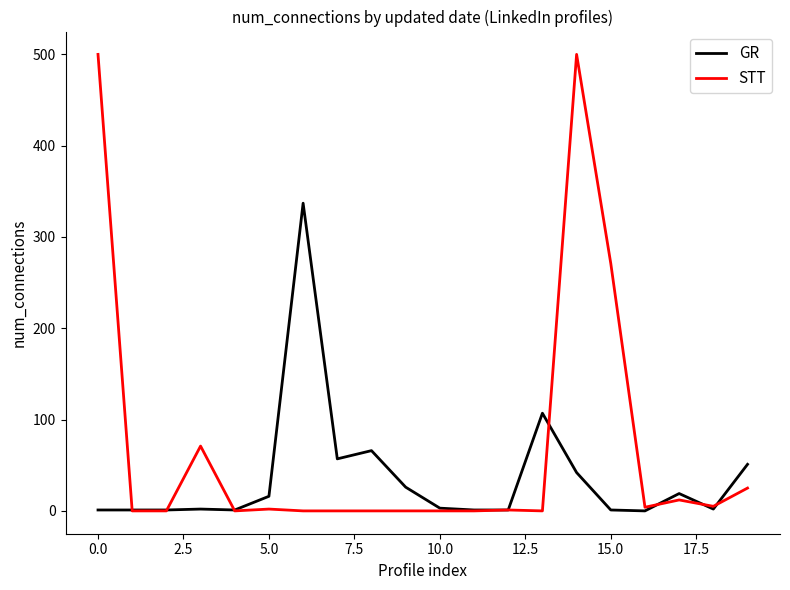

True or false: GR has more than 2 interior local peaks.

True